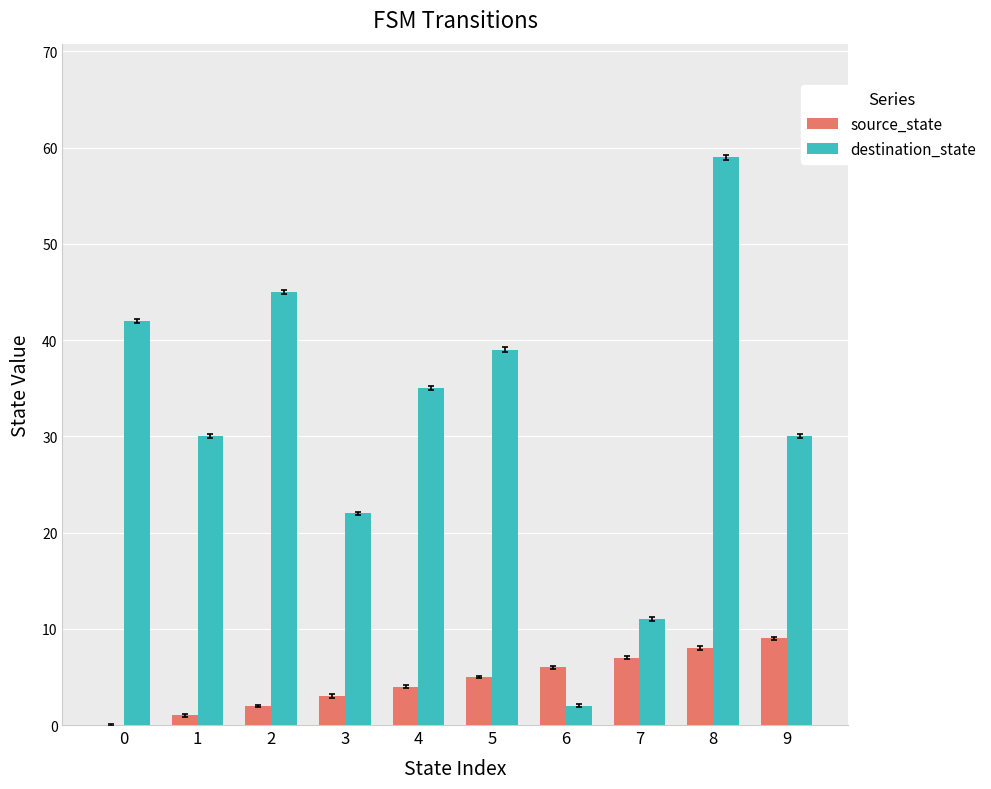

Which series changed the most between 2 and 9?

destination_state